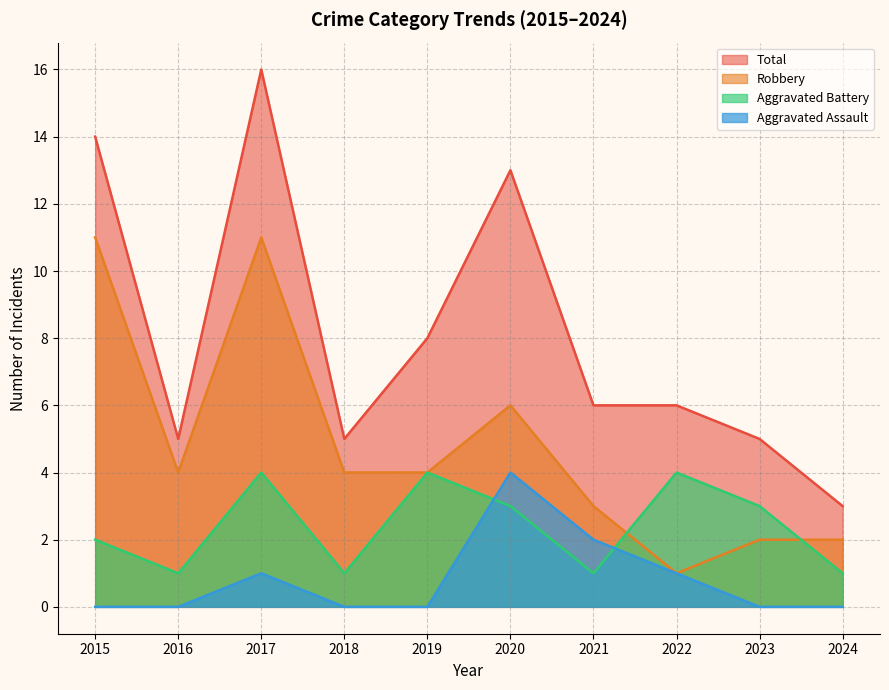

In Aggravated Battery, how many points are higher than both neighbors (excluding endpoints)?

3